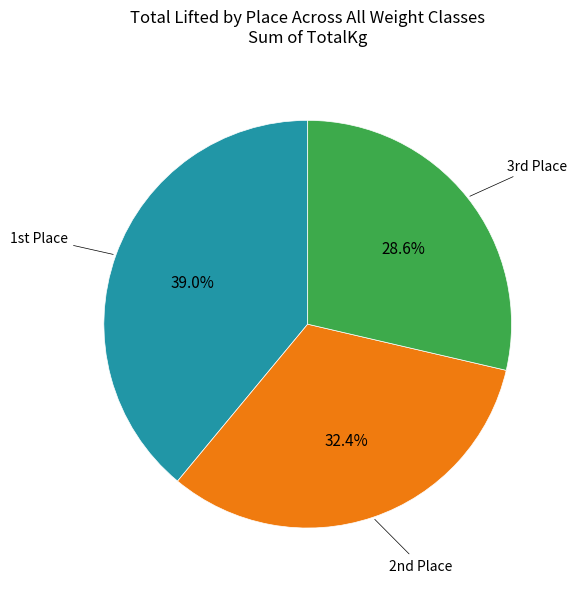

Is there any slice that represents more than half of the pie?

No